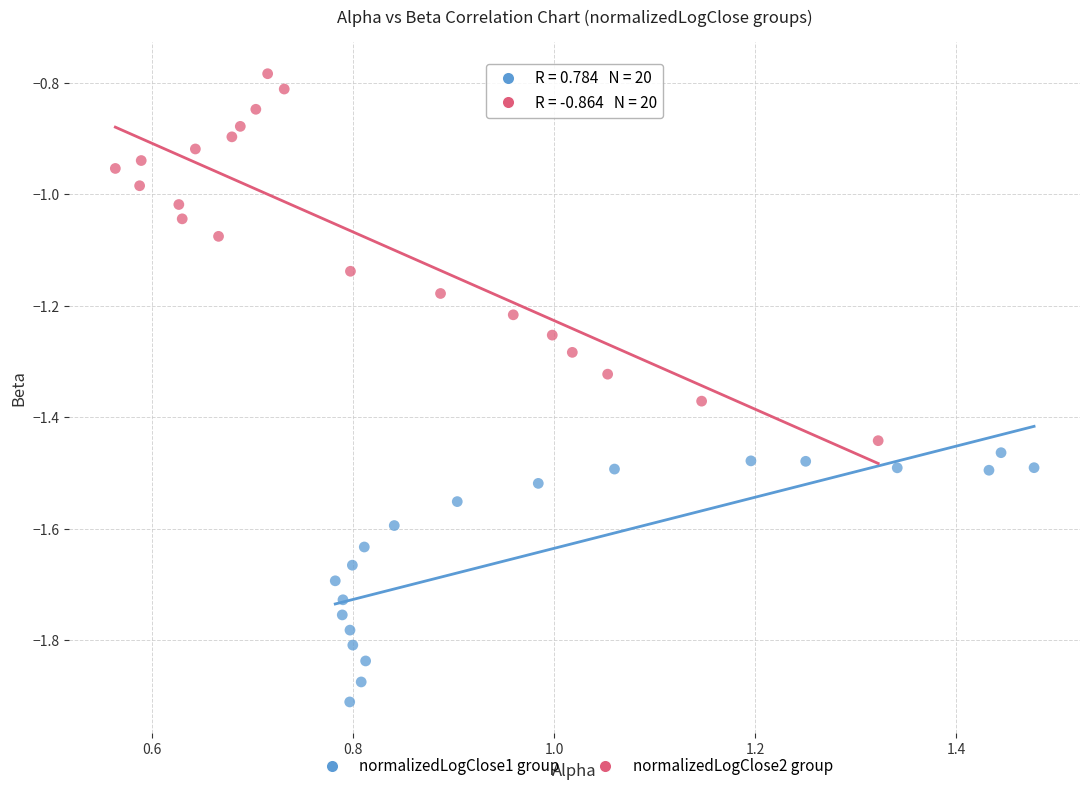

Which series reaches the minimum Y coordinate?

normalizedLogClose1 group